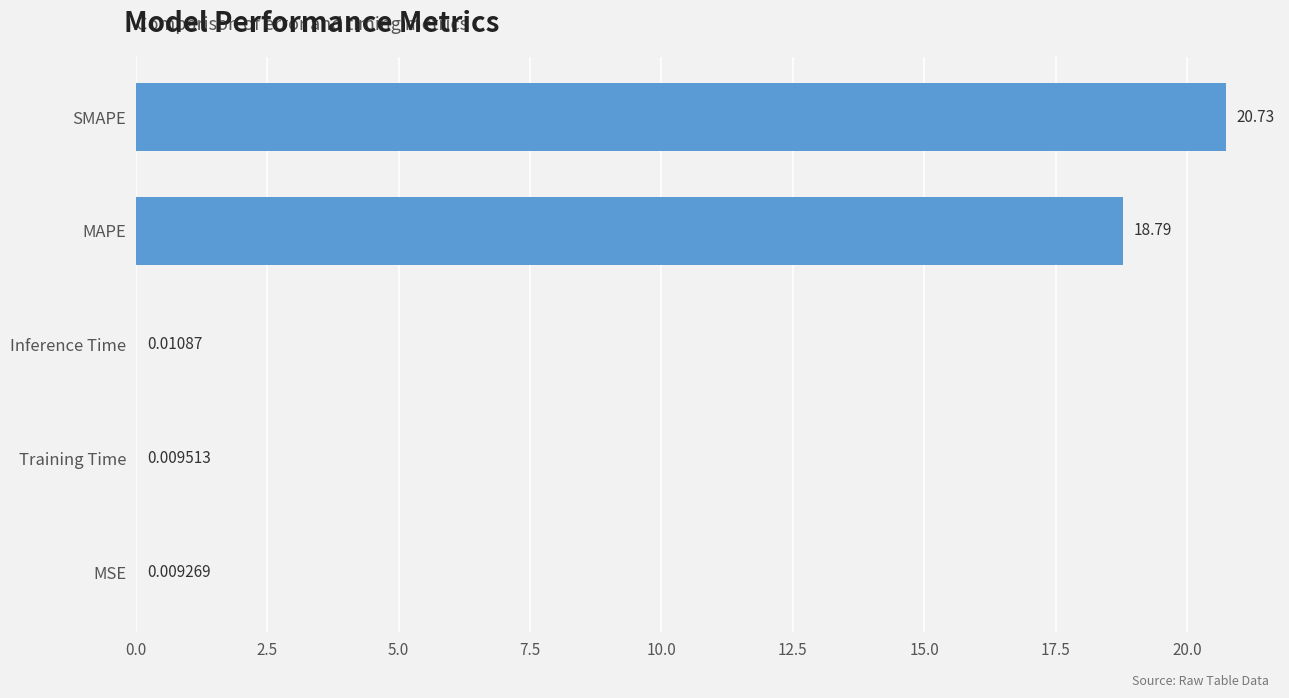

What is the sum of all values?

39.5